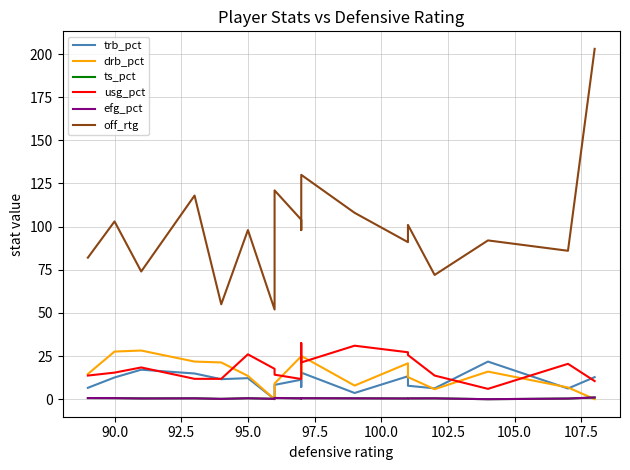

Reading left to right, list all the values displayed in this chart.

trb_pct: 6.6	12.6	17.1	14.9	11.6	12.2	0.0	8.3	11.3	7.1	15.4	3.6	13.3	7.8	6.3	21.8	6.2	12.8
drb_pct: 14.6	27.6	28.2	21.8	21.3	13.5	0.0	9.1	24.9	13.1	25.1	7.9	20.8	12.8	5.8	16.0	6.8	0.0
ts_pct: 0.7	0.6	0.5	0.5	0.2	0.6	0.2	0.7	0.5	0.5	0.6	0.5	0.4	0.5	0.5	0.0	0.4	1.0
usg_pct: 13.7	15.4	18.4	11.8	11.8	26.0	17.6	14.2	11.7	32.5	21.3	31.0	27.2	25.6	13.7	6.0	20.5	10.5
efg_pct: 0.7	0.6	0.4	0.5	0.2	0.5	0.2	0.7	0.5	0.4	0.6	0.5	0.4	0.5	0.5	0.0	0.4	1.0
off_rtg: 82.0	103.0	74.0	118.0	55.0	98.0	52.0	121.0	104.0	98.0	130.0	108.0	91.0	101.0	72.0	92.0	86.0	203.0